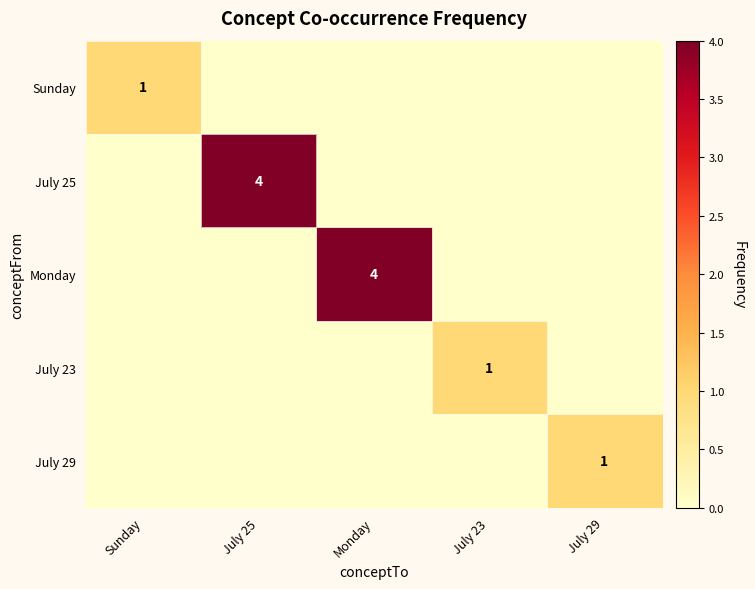

Which label corresponds to the largest value in the chart?

July 25